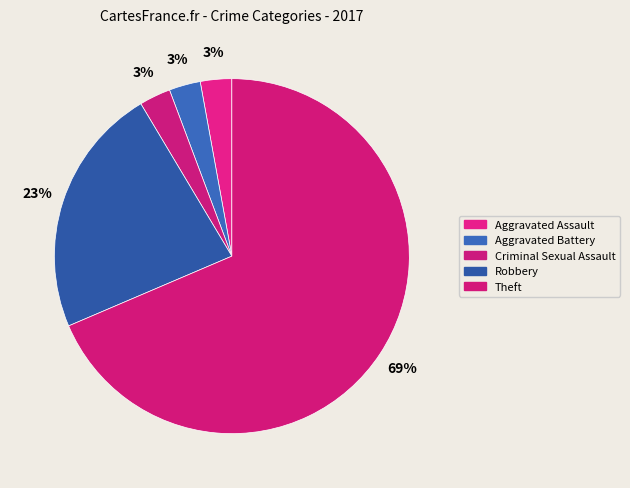

To the nearest percent, what is the average slice percentage?

20%